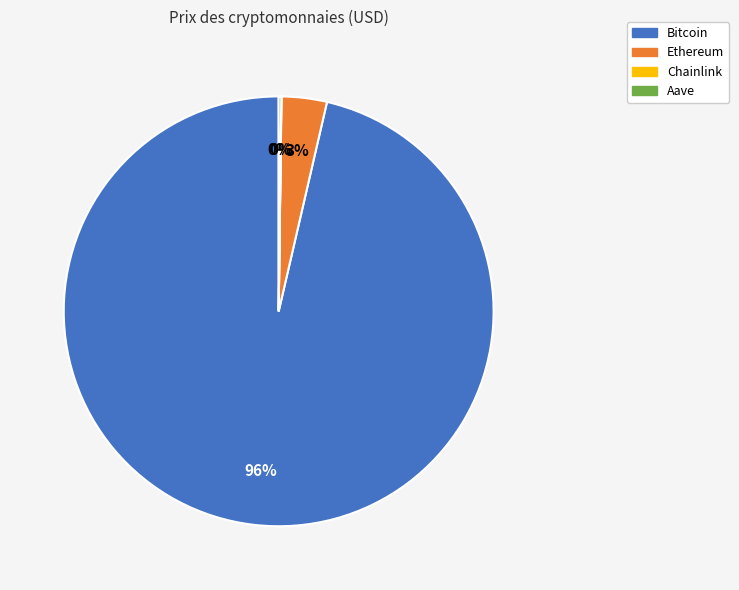

Which category accounts for the majority?

Bitcoin